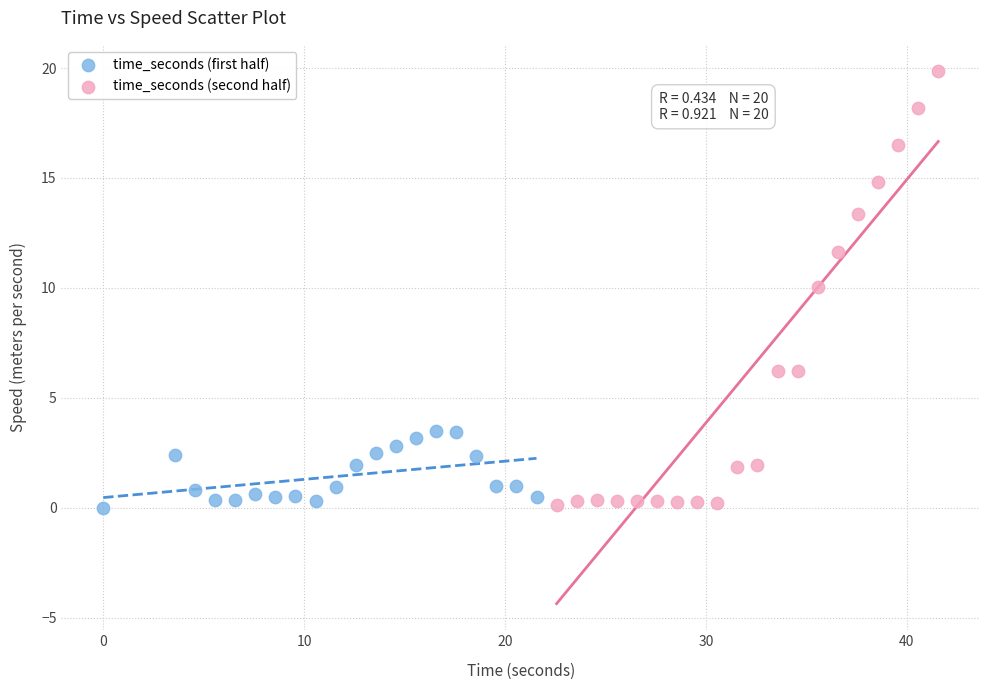

Which series has the widest spread of Y values?

time_seconds (second half)